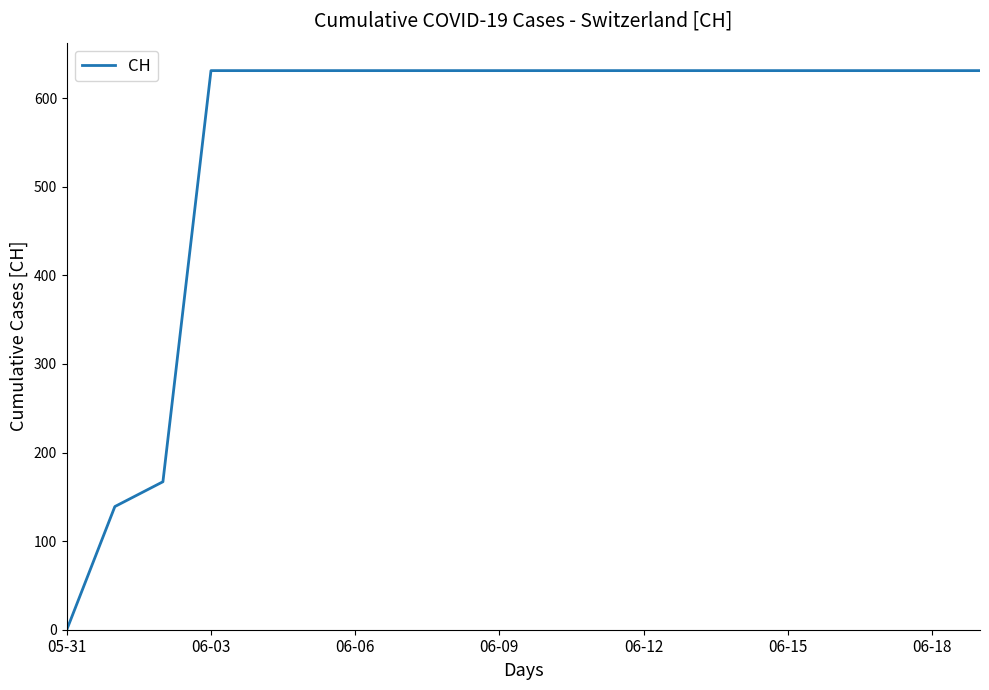

What is the difference between the maximum and minimum values?

631